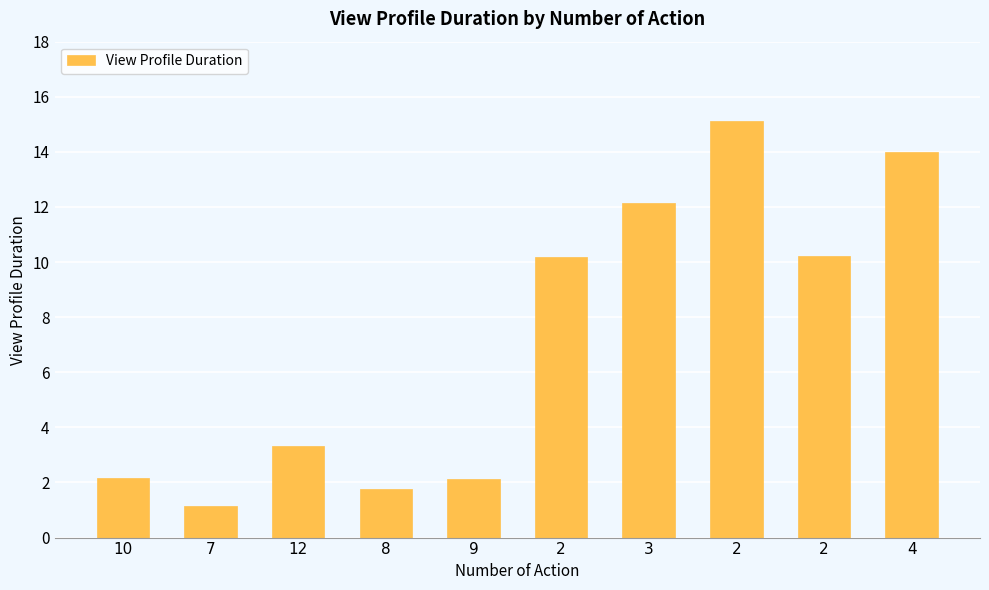

What is the average value?

7.2